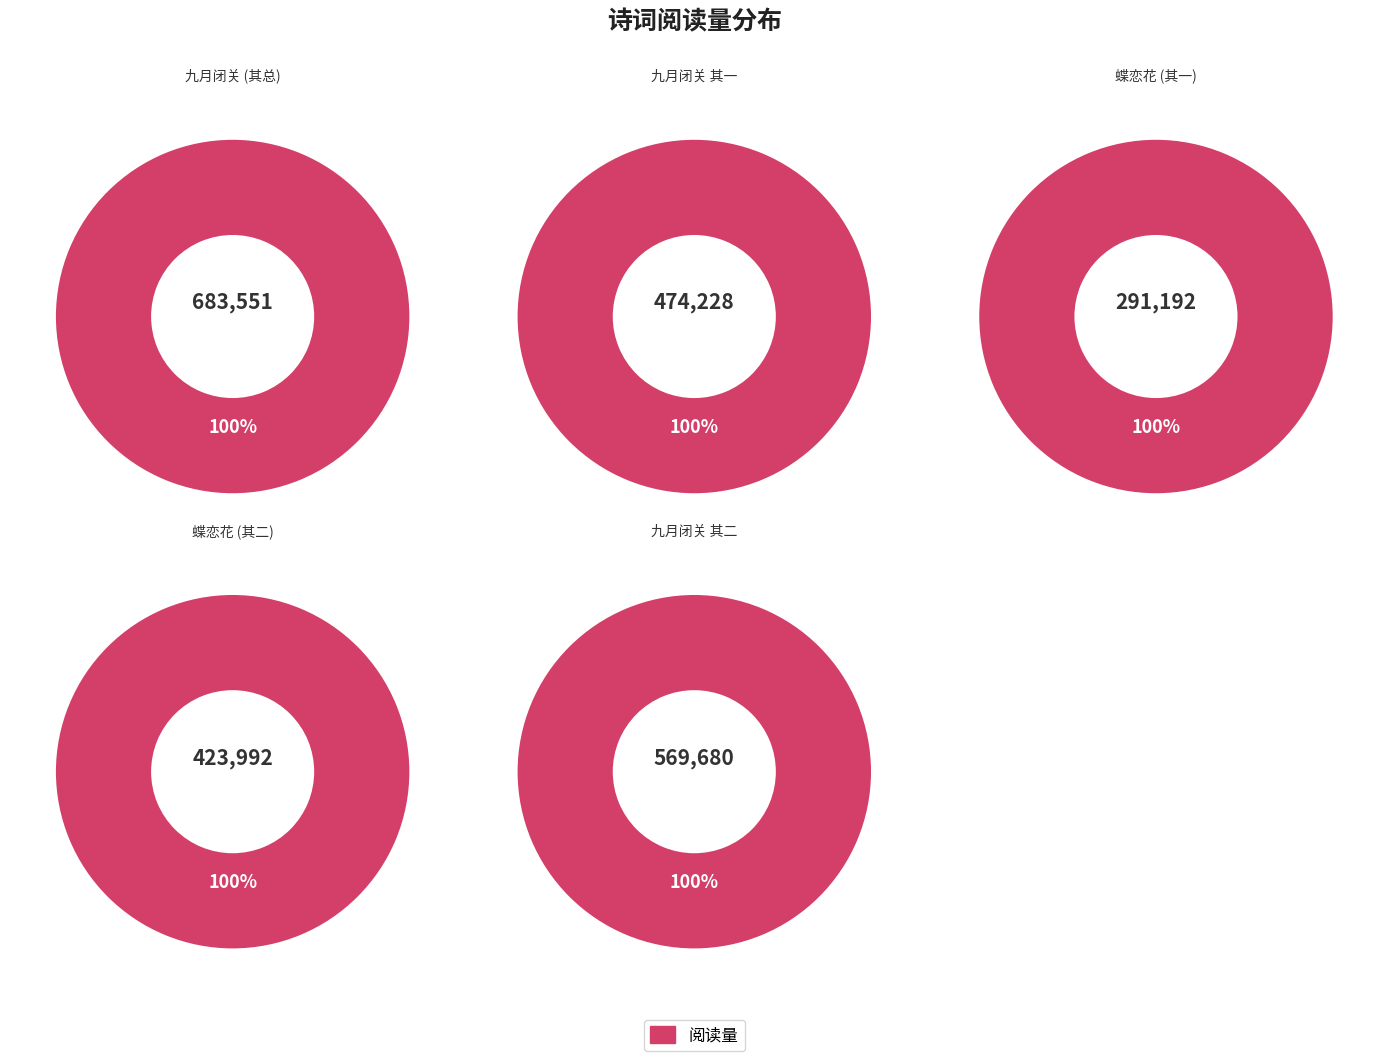

What is the ratio of the value at 蝶恋花·不为绮词忽尔经岁，有以鲜花生蝶抑之成图相贻者，遂成此解 其二 to the value at 九月闭关谢笔砚而千里故人讯问不绝又多以诗及者遂成此二律志苦且代荅 其二?

0.7